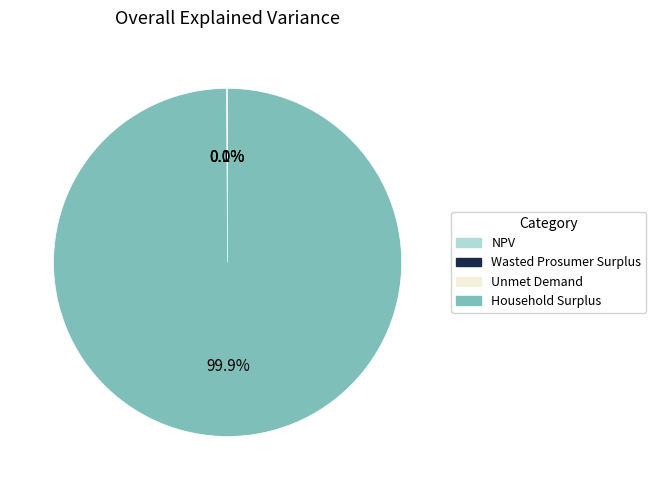

What is the largest slice in the pie chart?

Household Surplus